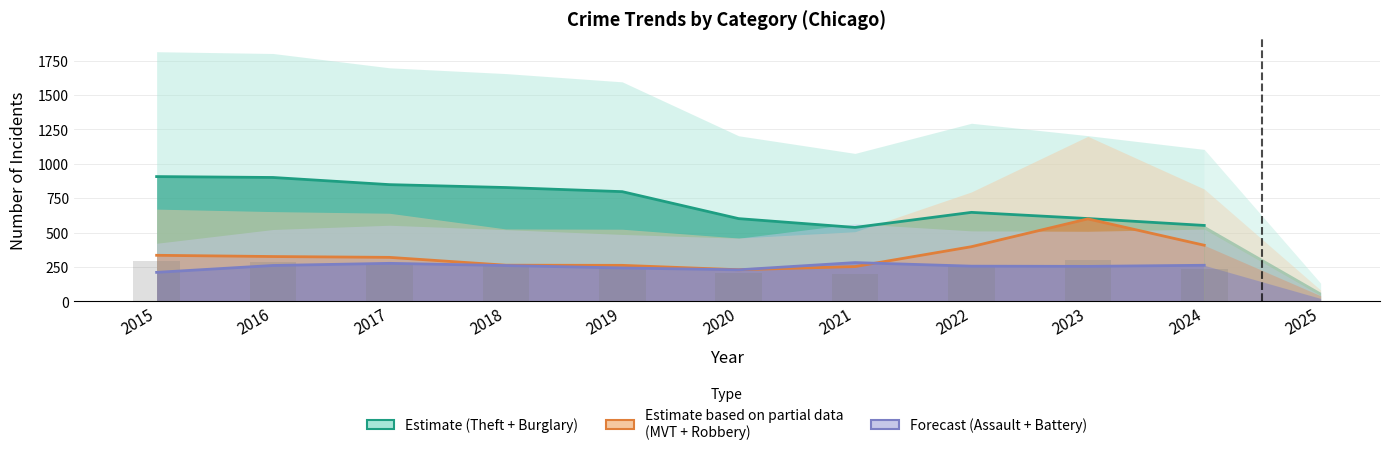

At which category is the sum across all series the highest?

2016